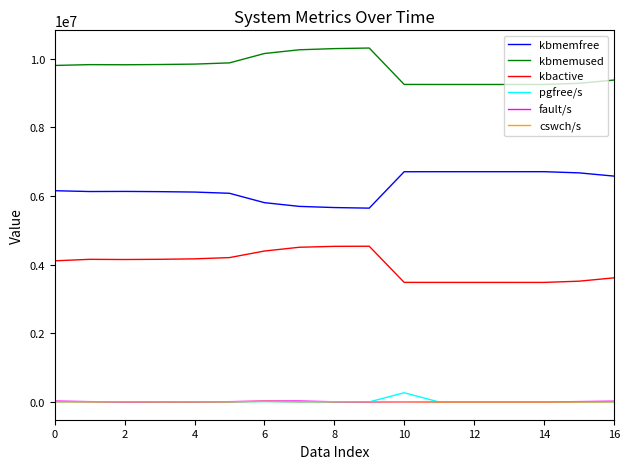

True or false: kbmemused and kbactive intersect in this chart.

False